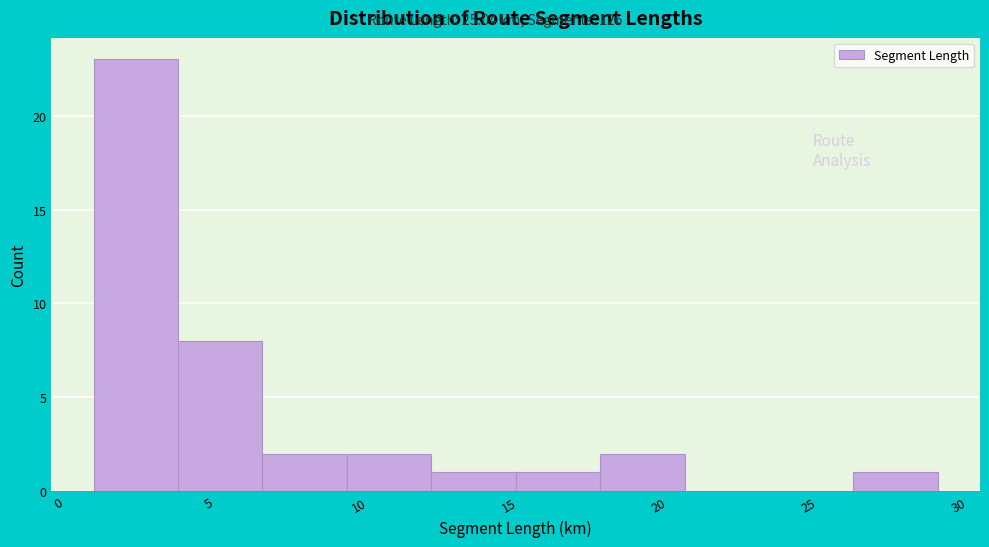

Which range on the x-axis has the tallest bar?

1.0 to 4.0